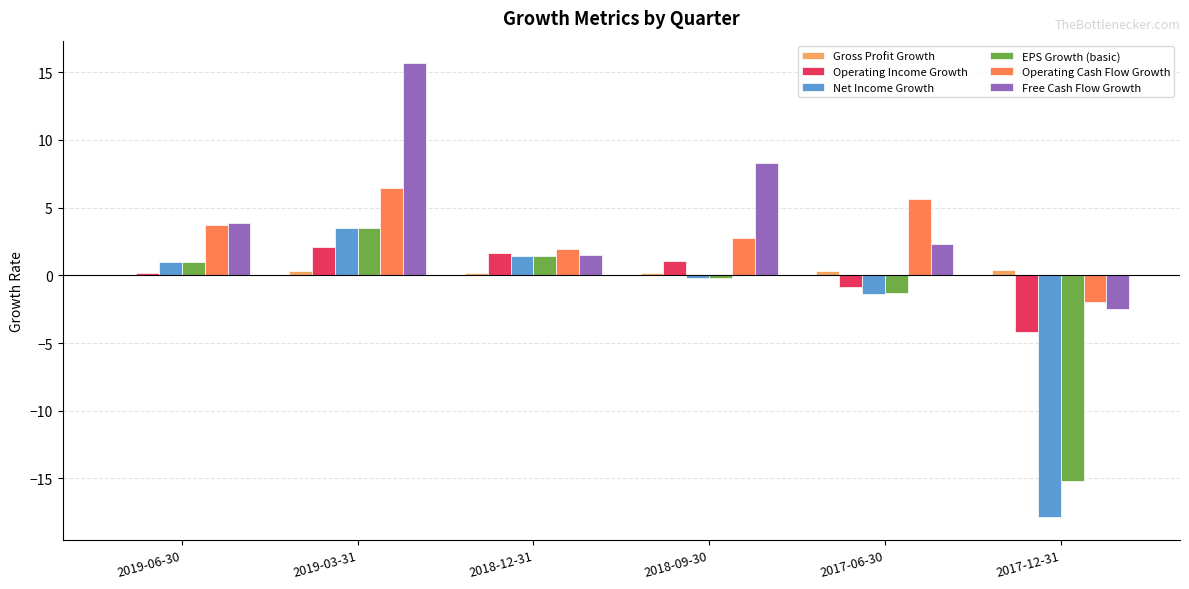

Which series has the largest total across all categories?

Free Cash Flow Growth